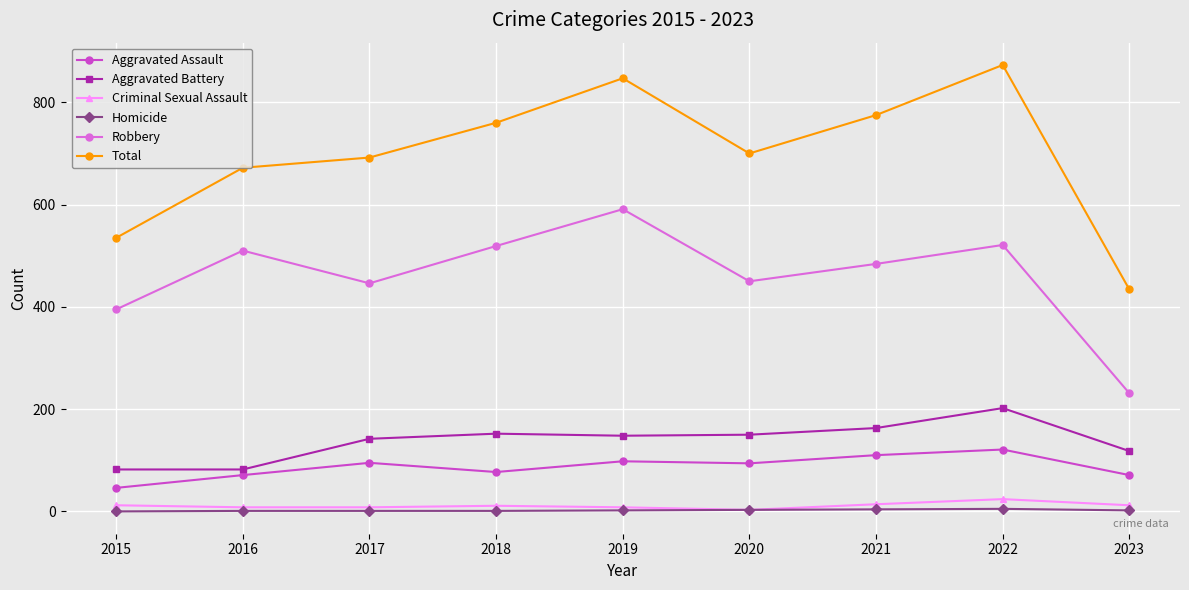

Is it true that Total equals 700 at 2020?

True